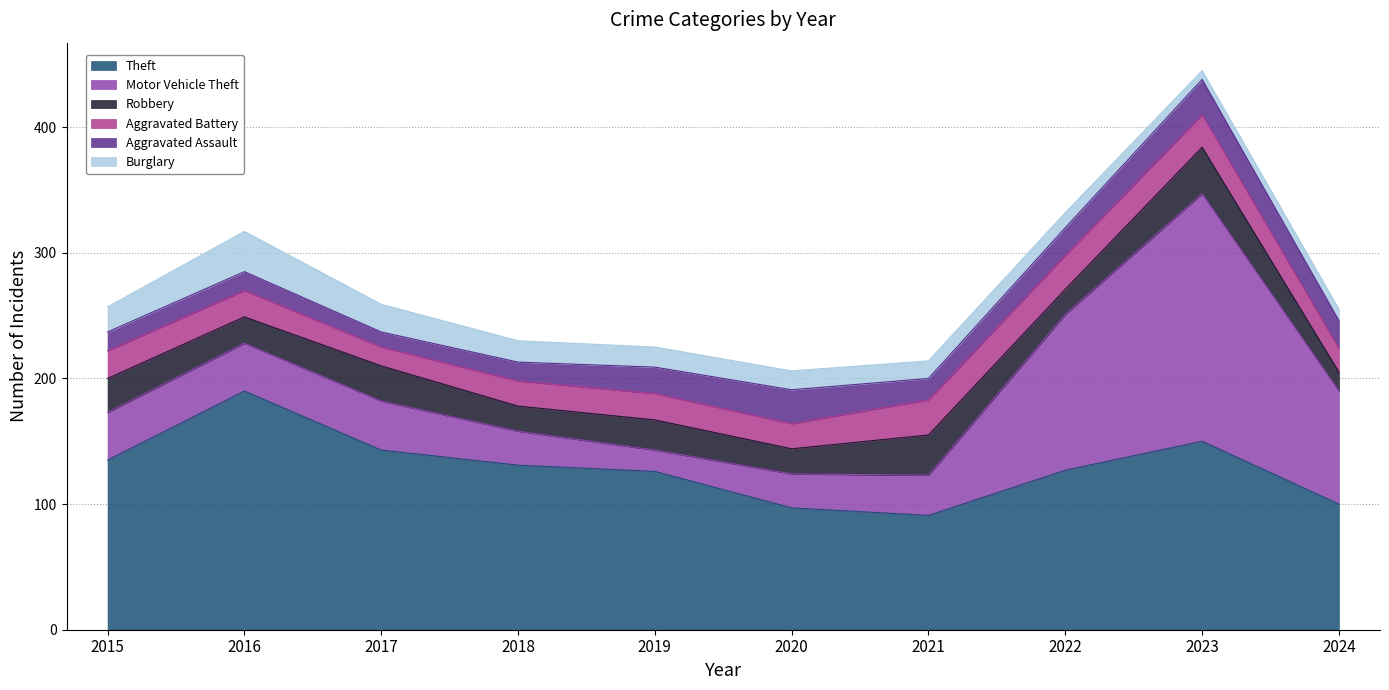

What is the difference between the second highest and second lowest values in the Robbery series?

12